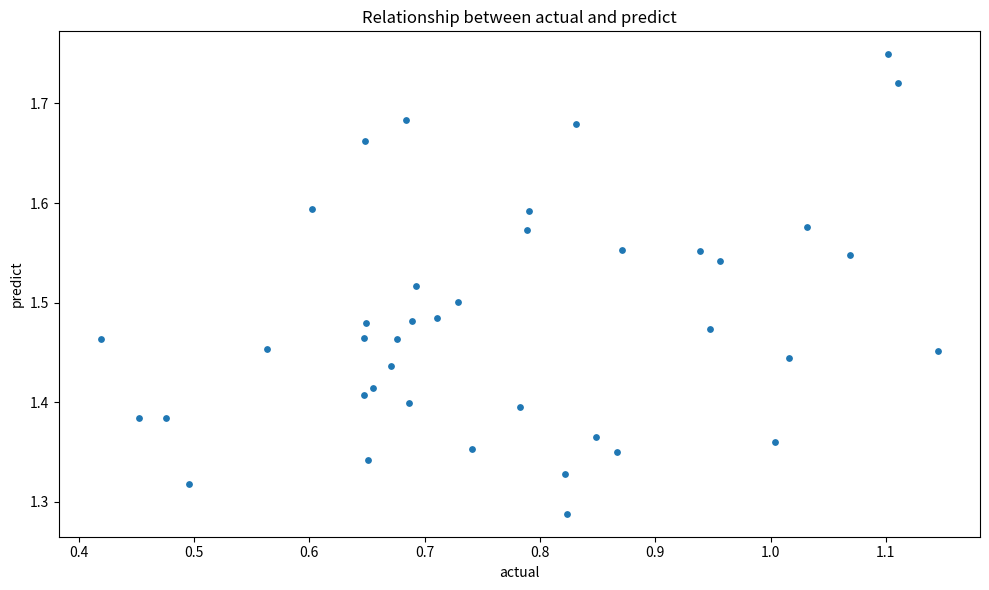

What is the range of X values (max minus min)?

0.7